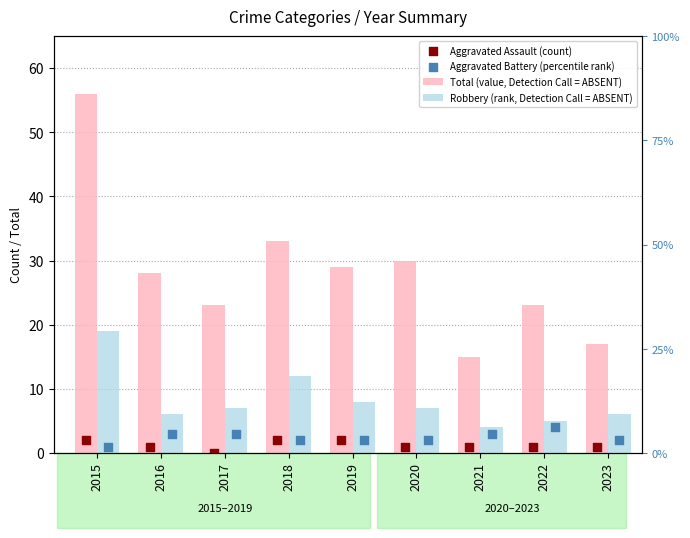

At which category is the sum across all series the highest?

2015